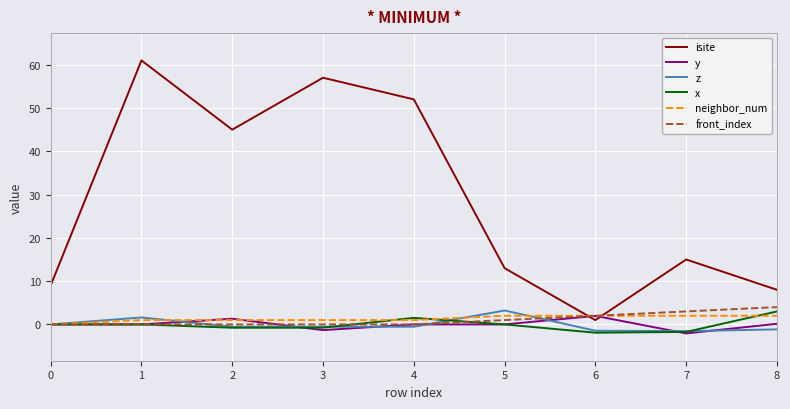

What is the sum of the y values at 2 and 0?

1.3